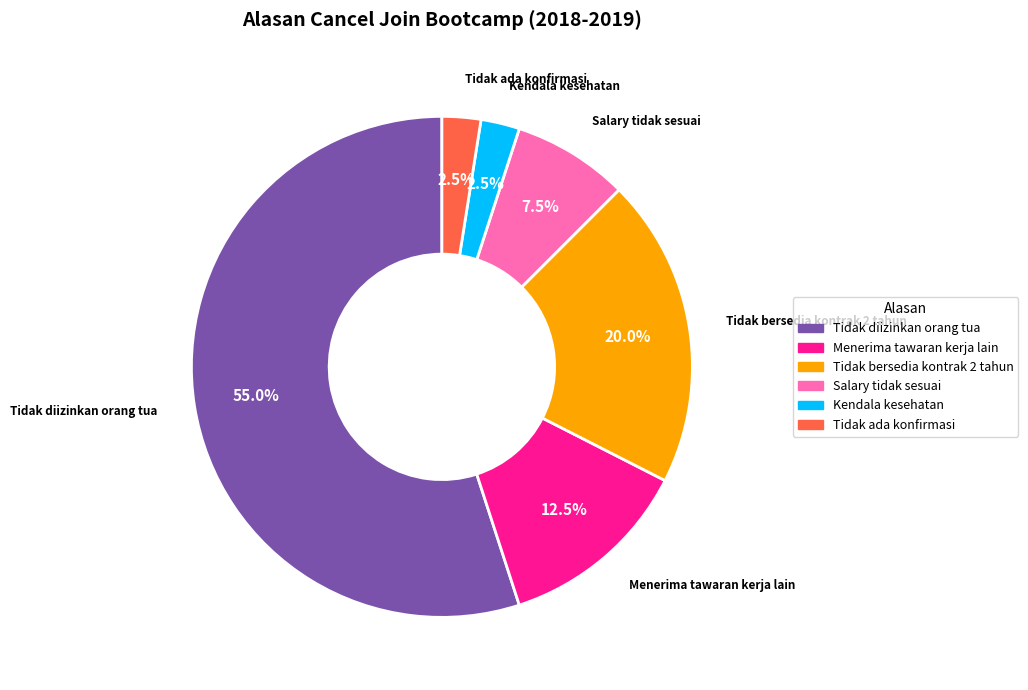

Which has a higher value, Tidak ada konfirmasi or Tidak diizinkan orang tua?

Tidak diizinkan orang tua